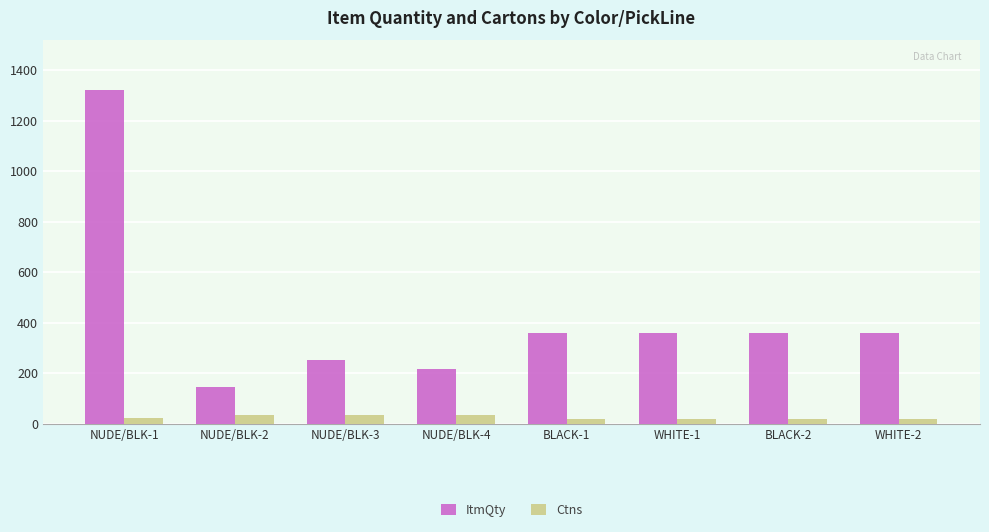

What are all the series names shown in the legend?

ItmQty, Ctns